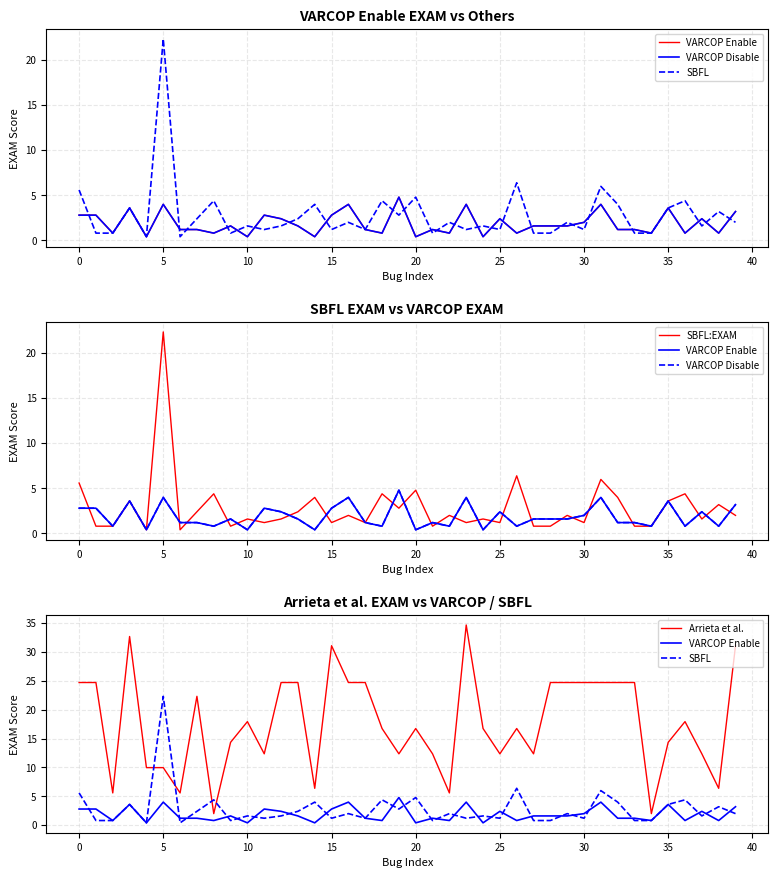

What is the sum of all SBFL values?

112.7